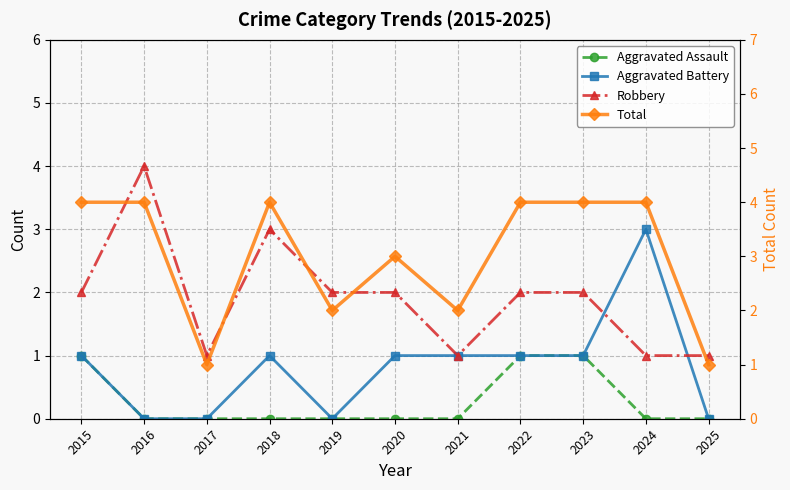

List the series in order of their peak value, lowest first.

Aggravated Assault, Aggravated Battery, Robbery, Total